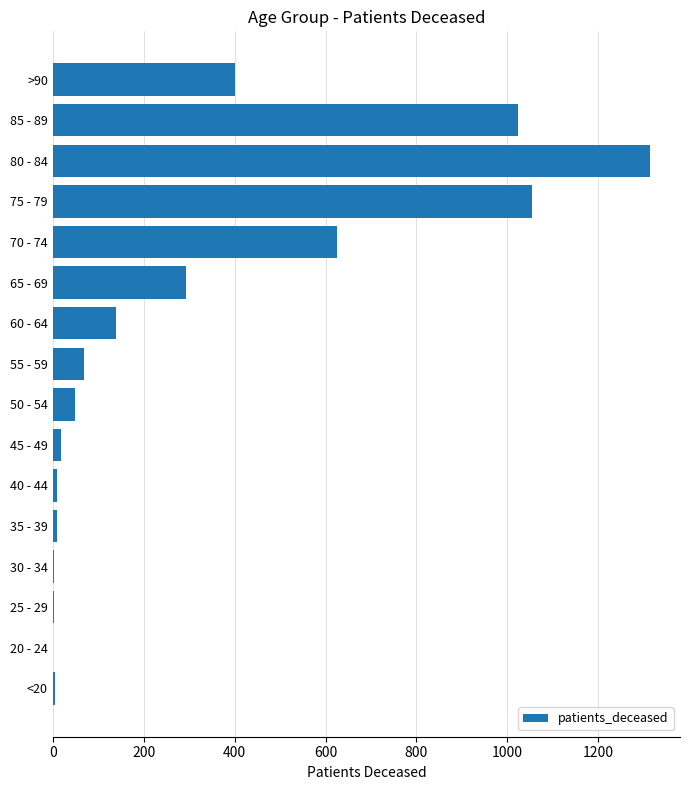

What is the sum of all values?

5017